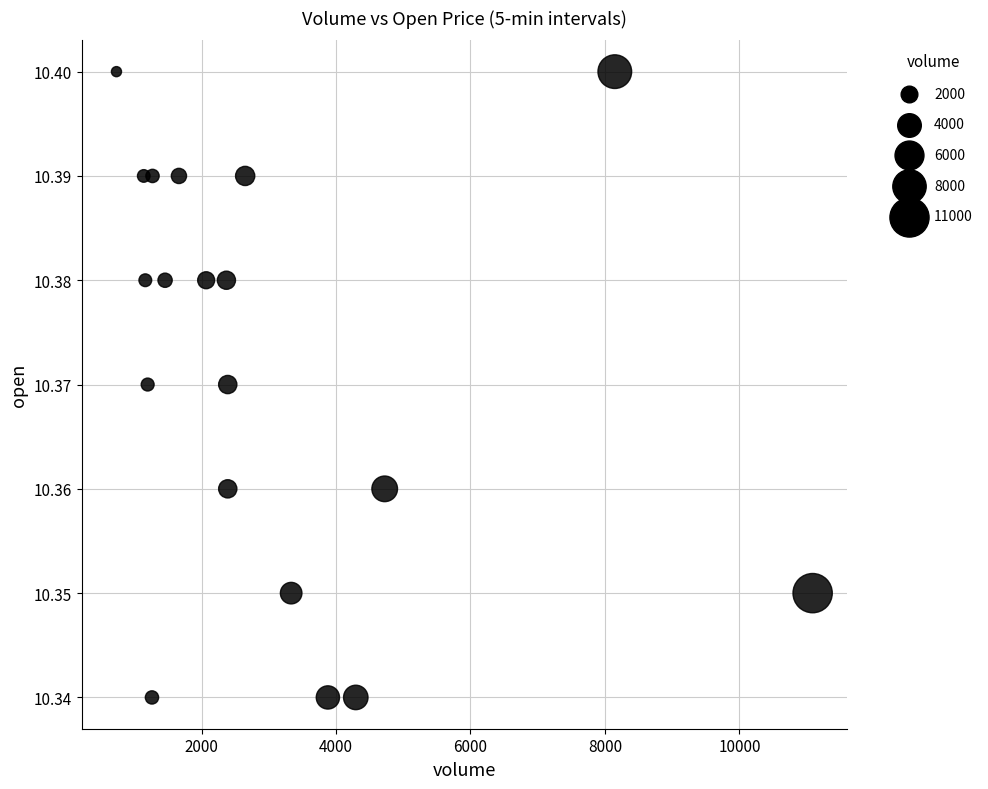

What is the range of X values (max minus min)?

10353.0